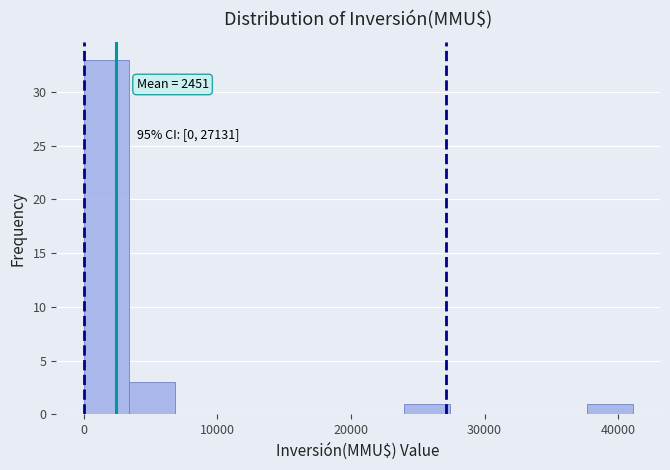

Read against the x-axis, roughly where is the centre of the tallest bar?

2000